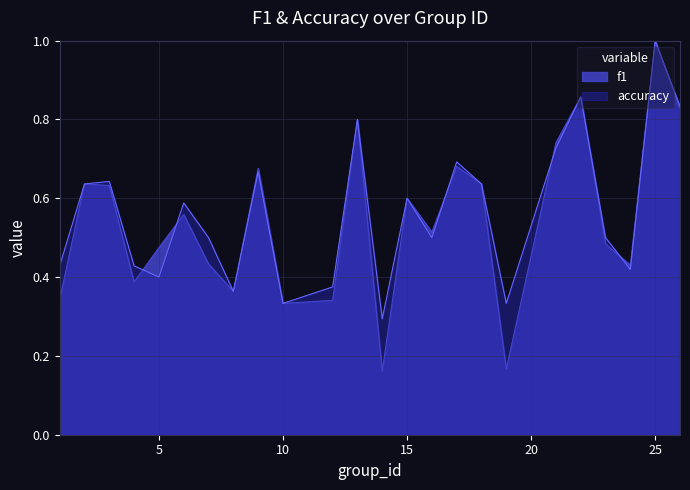

True or false: f1 has more than 2 points higher than both neighbors.

True